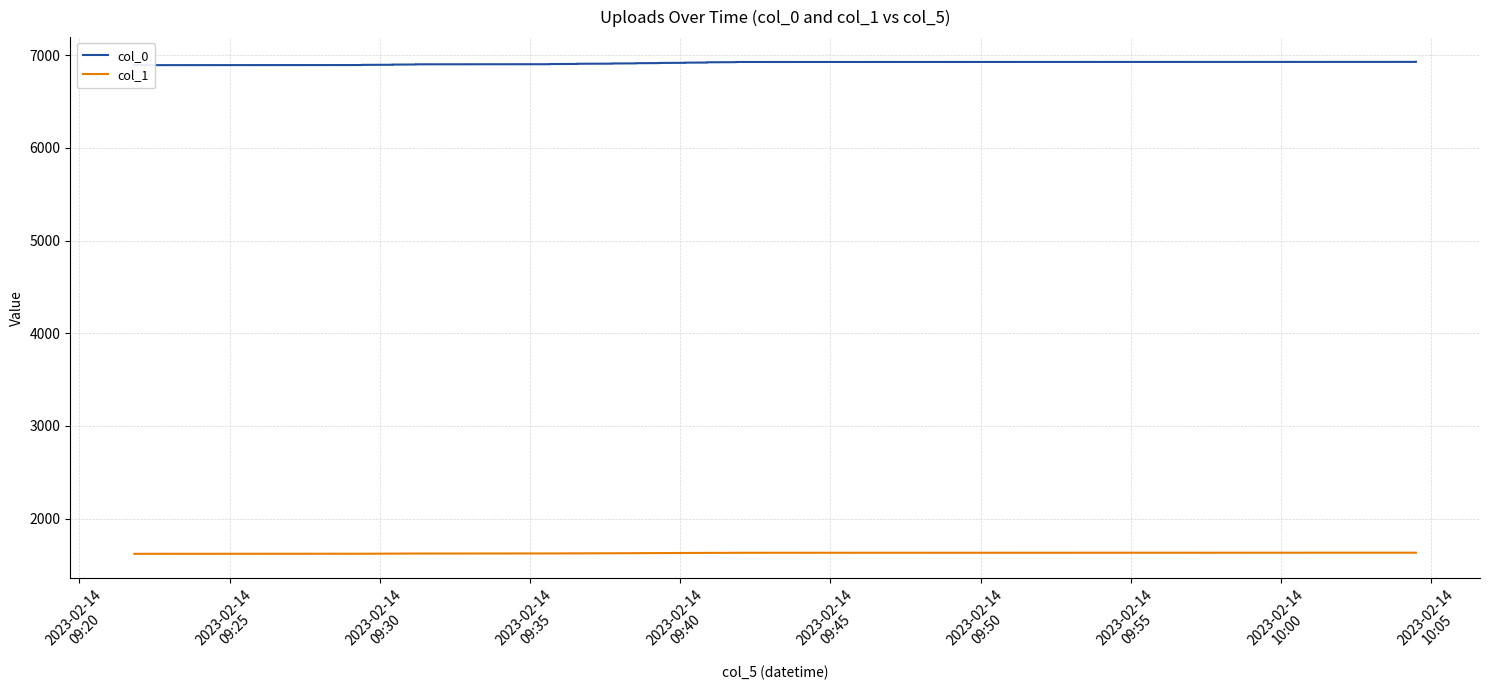

True or false: col_0 and col_1 intersect in this chart.

False